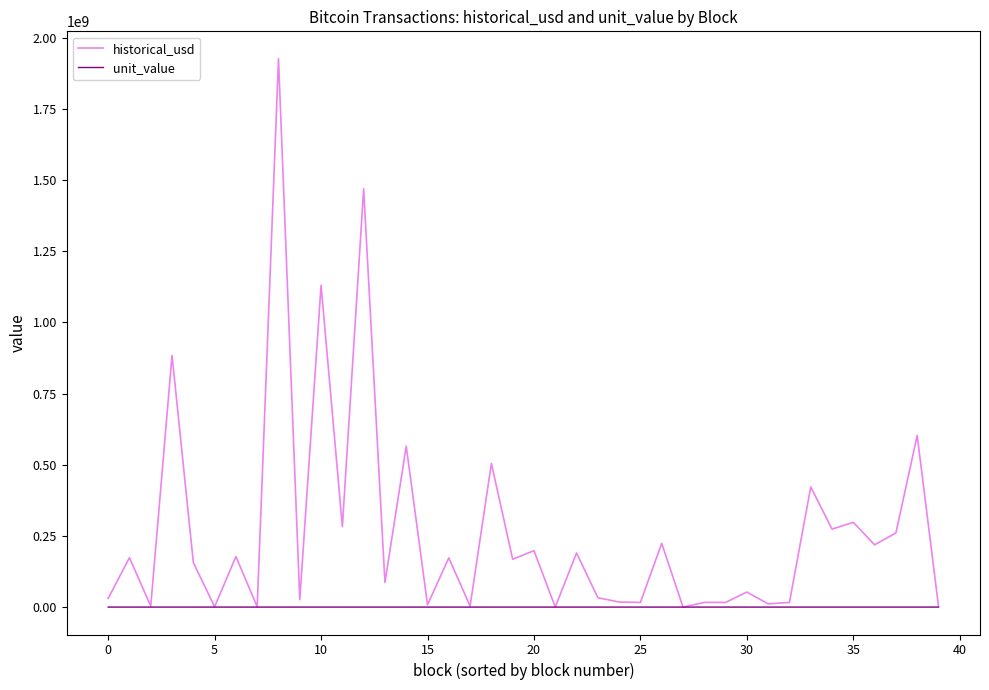

Which series has the widest spread of values?

historical_usd